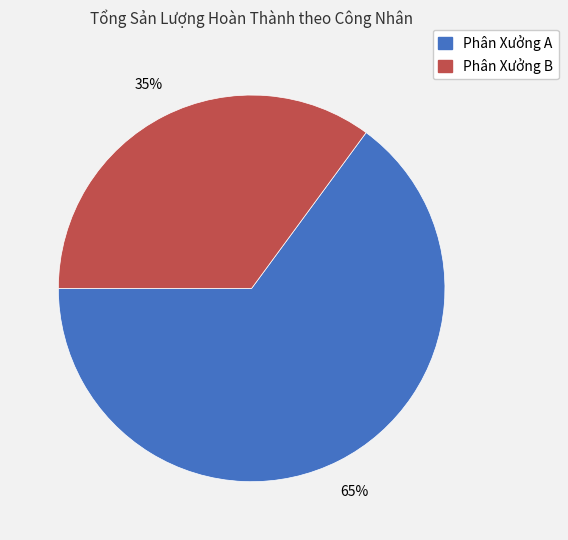

Is there a majority slice in this chart?

Yes